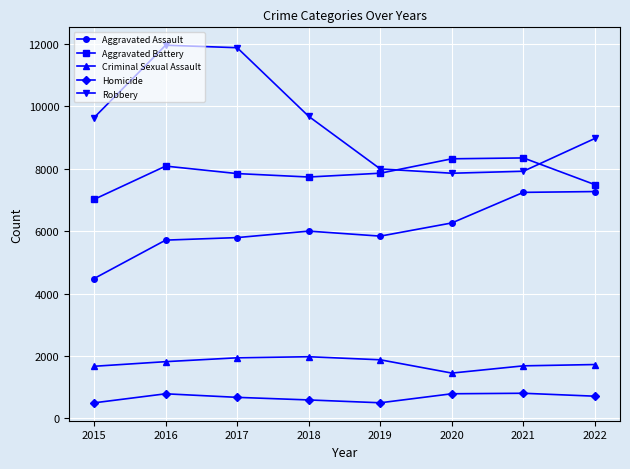

Count the number of data series in this chart.

5